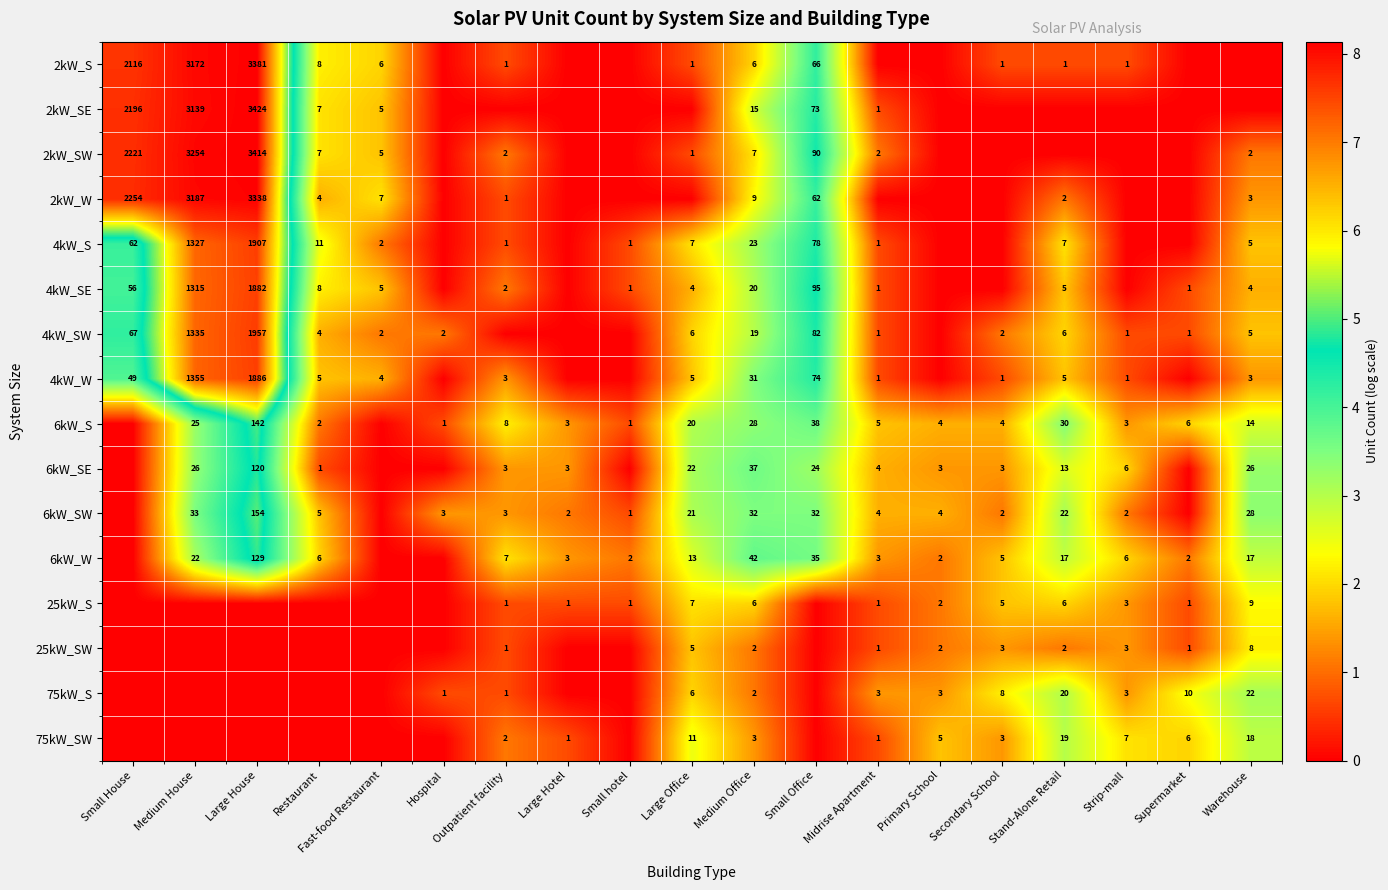

The 4kW_W series shows 2.2 at Small House. True or false?

False